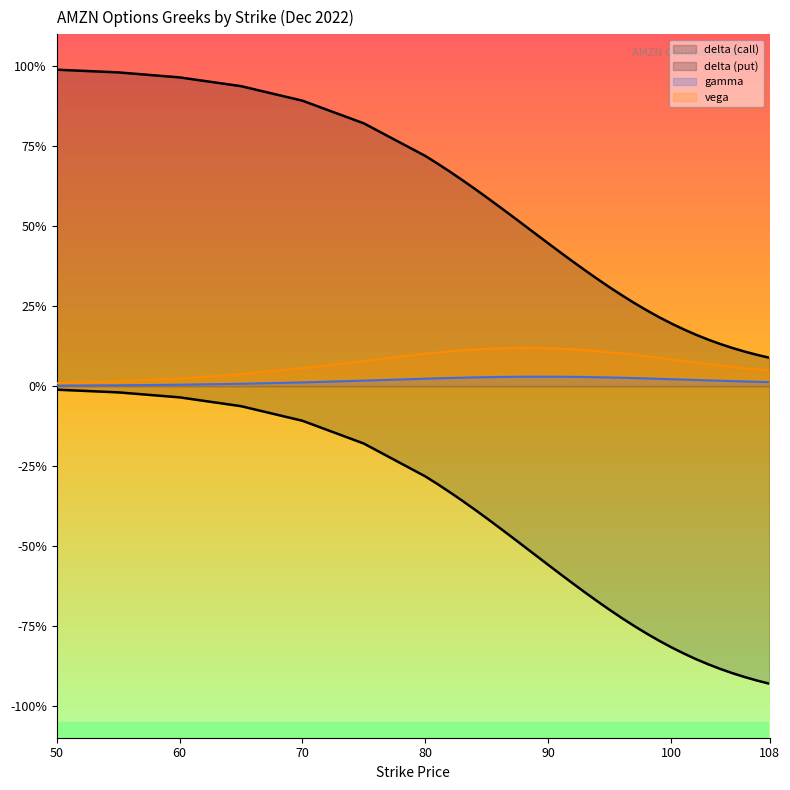

Does the chart display data point markers on the line(s)?

No